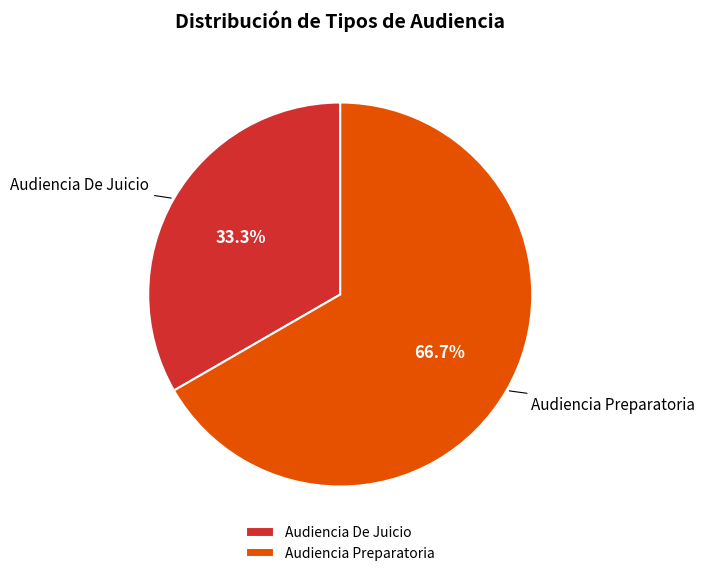

What is the largest slice in the pie chart?

Audiencia Preparatoria